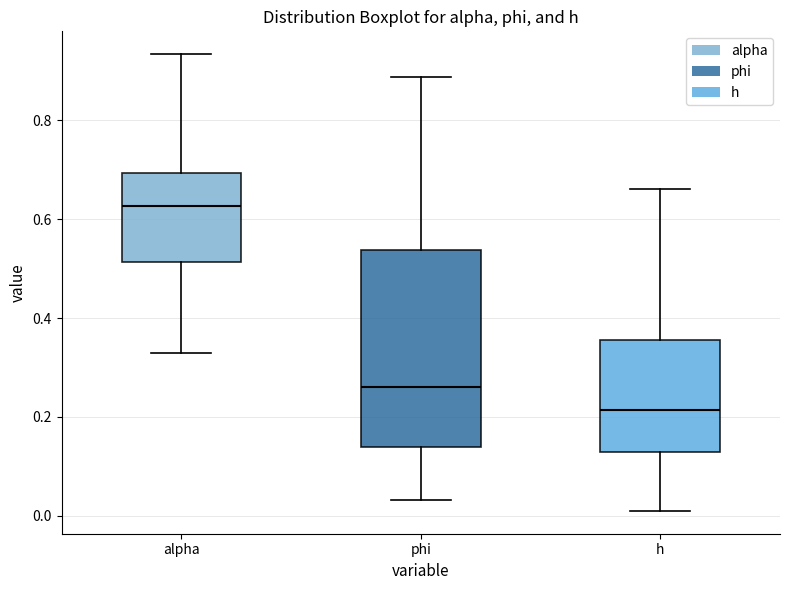

Where does the upper whisker of the box for phi end on the y-axis? The values are not printed on the chart, so give them approximately, as read against the axis.

0.88